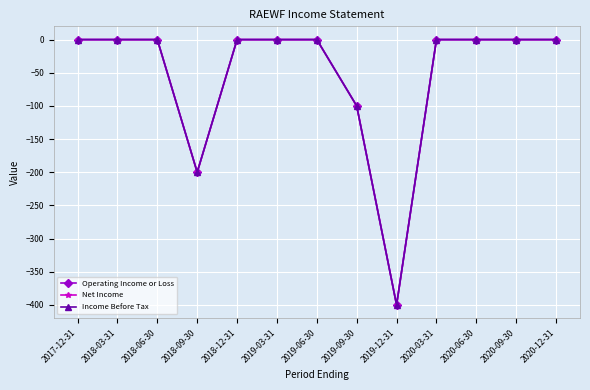

What is the minimum value for Net Income?

-400